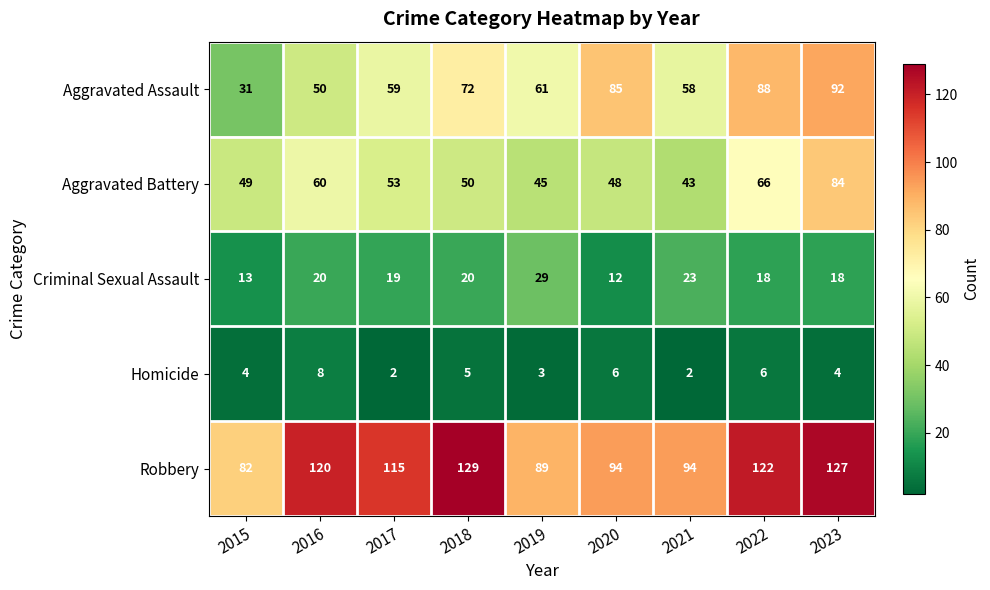

True or false: Aggravated Battery has a value of 66 at 2022.

True